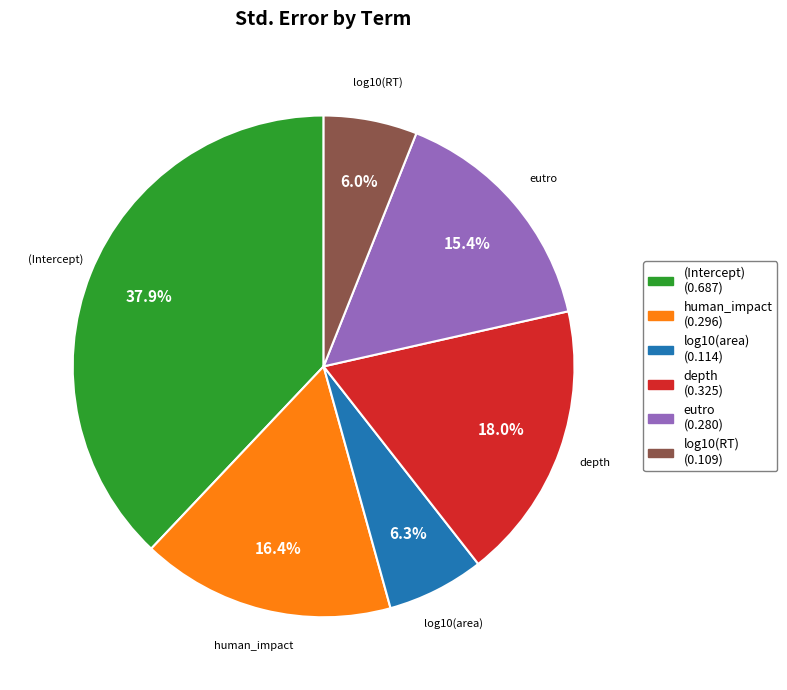

How many slices are in this pie chart?

6